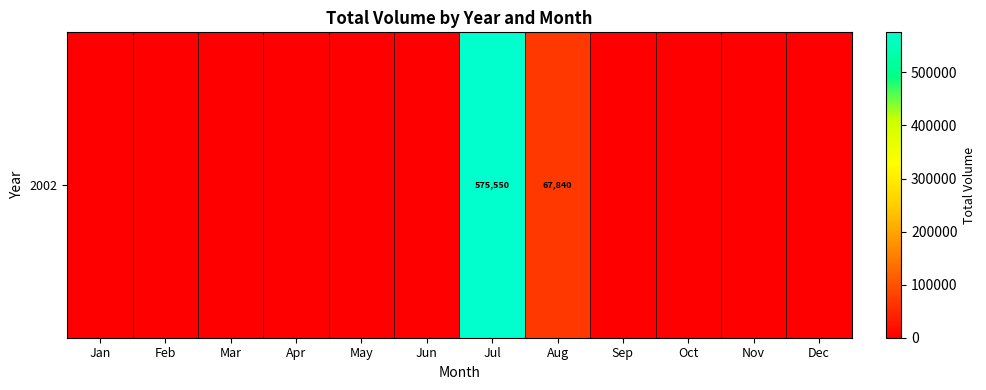

At which label is the value closest to 287775?

Aug